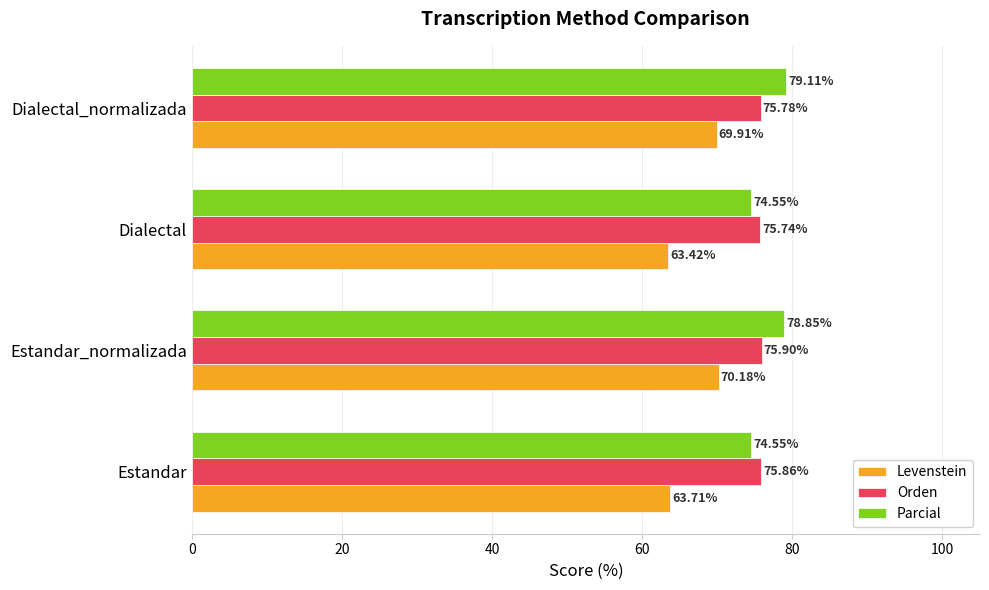

Between Dialectal and Dialectal_normalizada, which series saw the biggest shift?

Levenstein